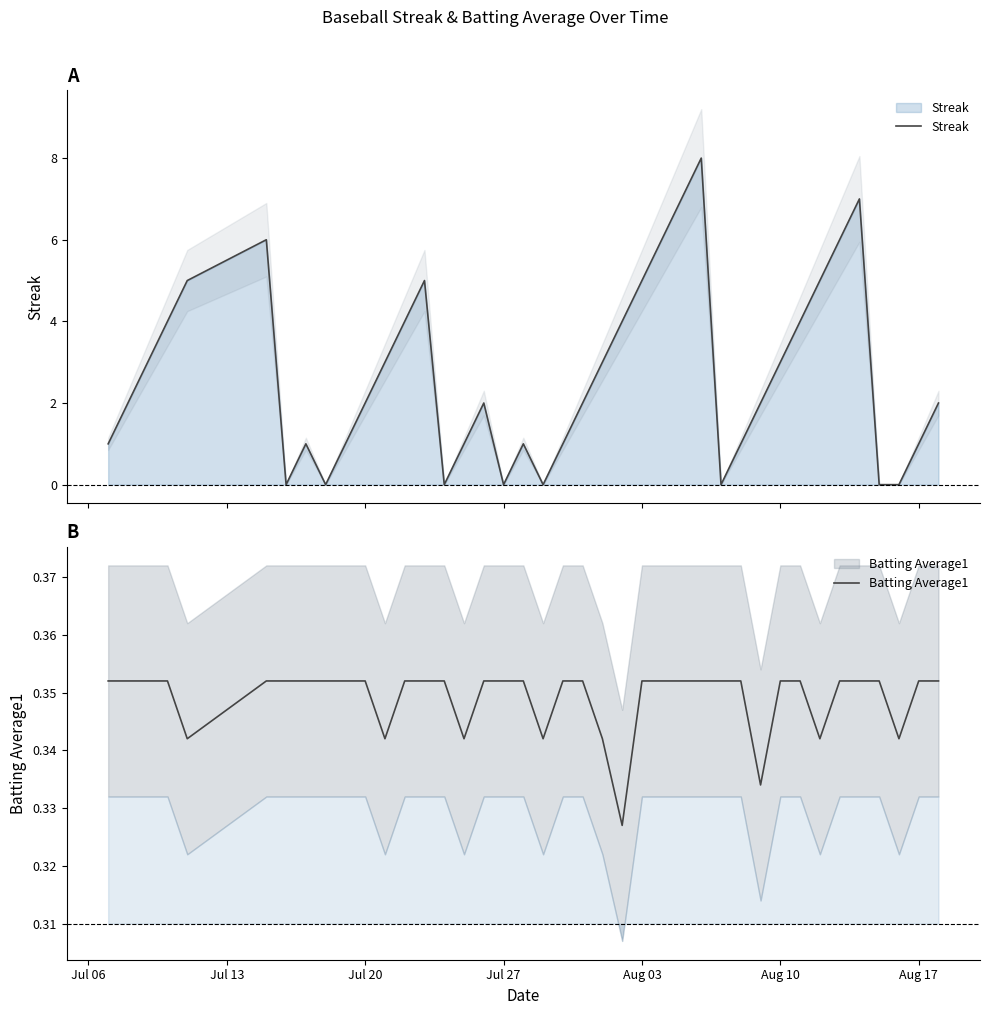

Which series has the largest range (max minus min)?

Streak